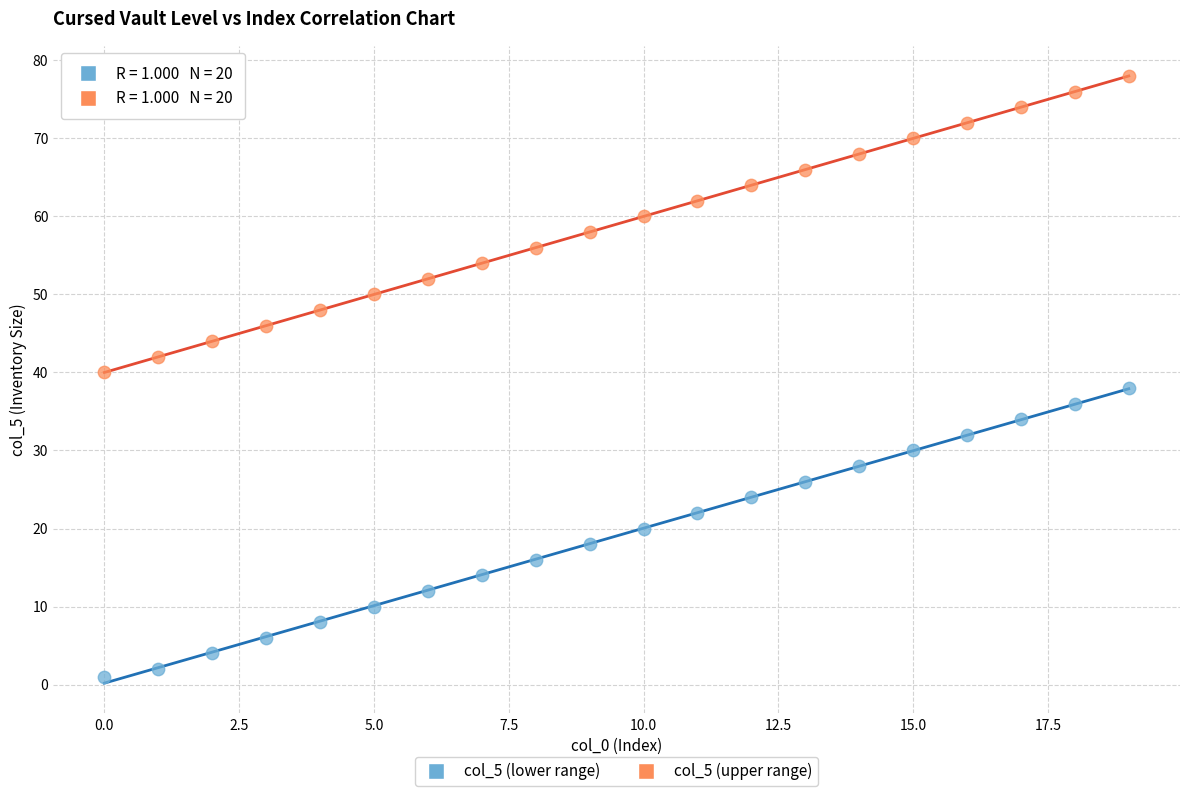

Which series contains the lowest Y value?

col_5 (lower range)